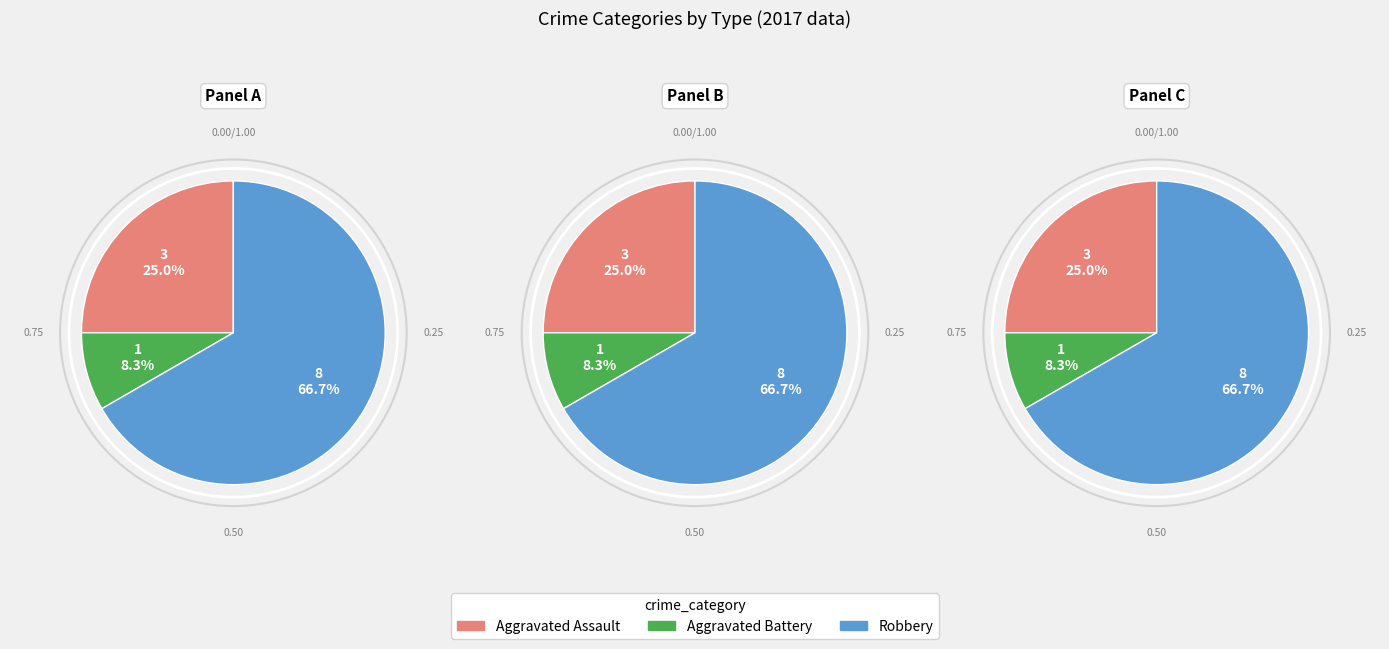

To the nearest percent, what is the combined percentage of Aggravated Battery and Aggravated Assault?

33%